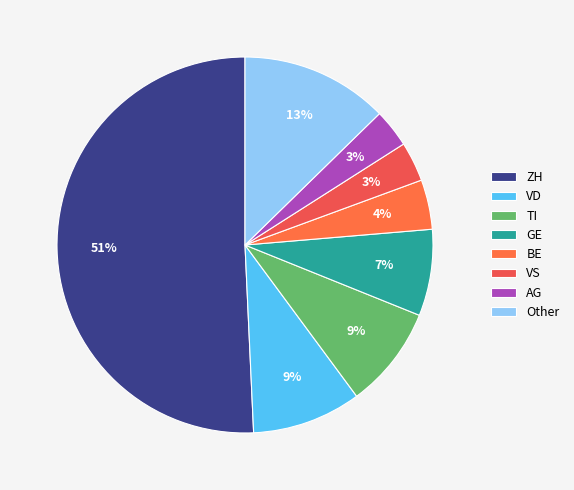

How many segments does this pie chart have?

8